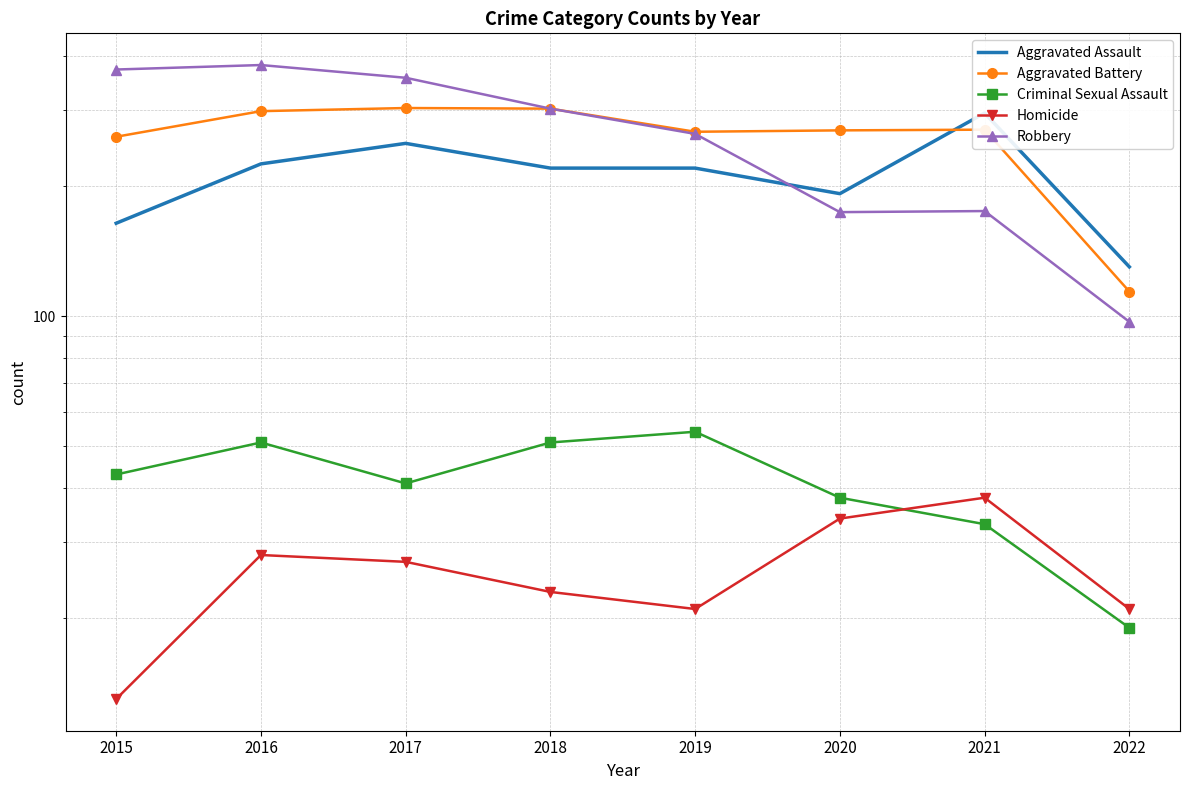

Reading right to left, what are all the values shown in this chart?

Aggravated Assault: 2022=130	2021=295	2020=192	2019=220	2018=220	2017=251	2016=225	2015=164
Aggravated Battery: 2022=114	2021=270	2020=269	2019=267	2018=302	2017=303	2016=298	2015=260
Criminal Sexual Assault: 2022=19	2021=33	2020=38	2019=54	2018=51	2017=41	2016=51	2015=43
Homicide: 2022=21	2021=38	2020=34	2019=21	2018=23	2017=27	2016=28	2015=13
Robbery: 2022=97	2021=175	2020=174	2019=264	2018=302	2017=356	2016=381	2015=372